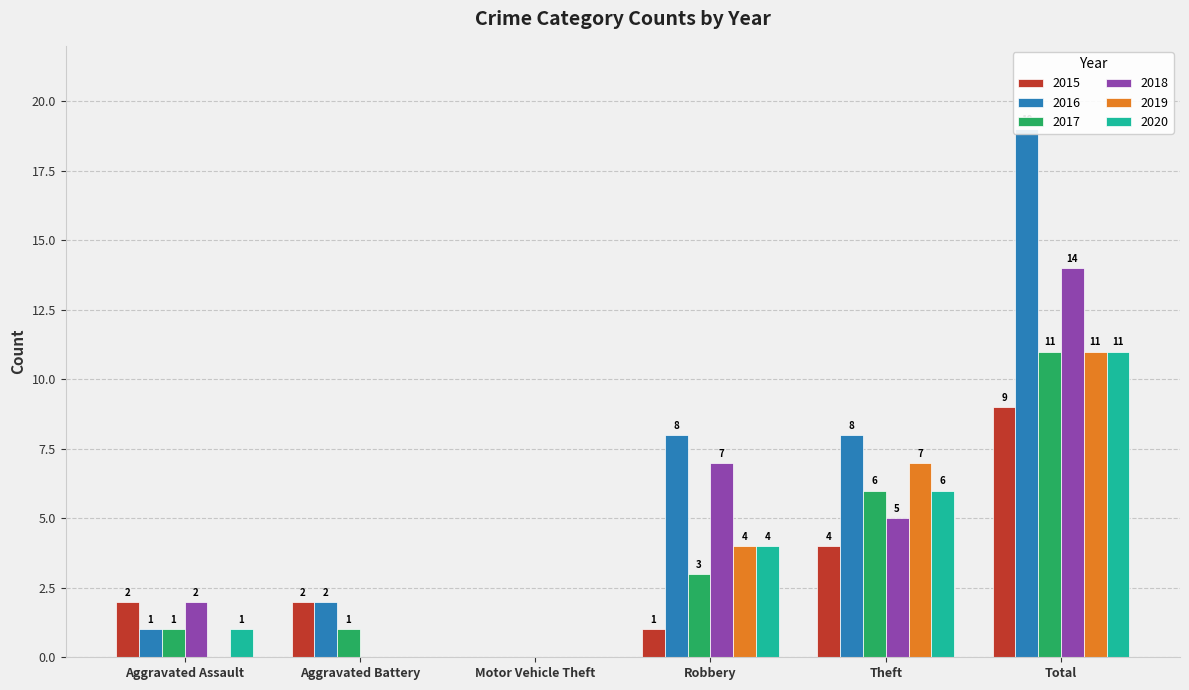

Rank the categories by 2019 value from highest to lowest.

Total, Theft, Robbery, Aggravated Assault, Aggravated Battery, Motor Vehicle Theft